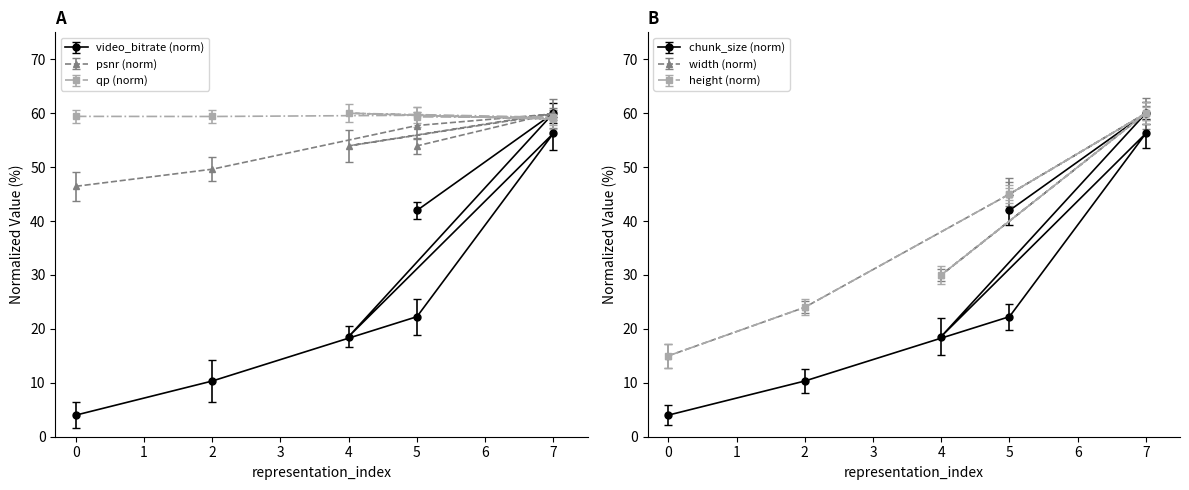

Does the chart have visible grid lines?

No